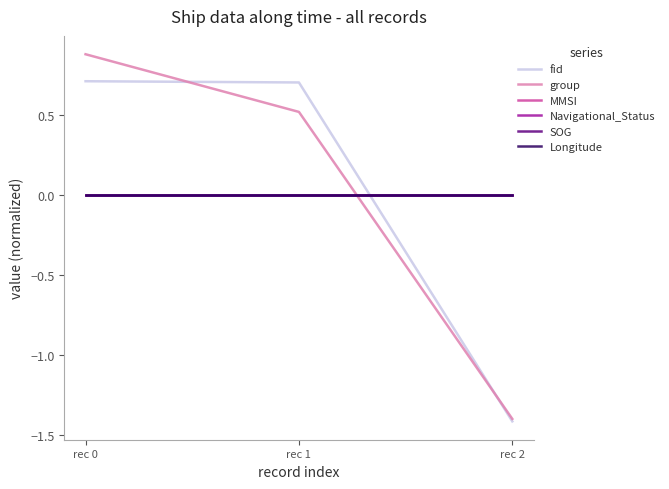

Between rec 2 and rec 0, which is larger?

rec 0